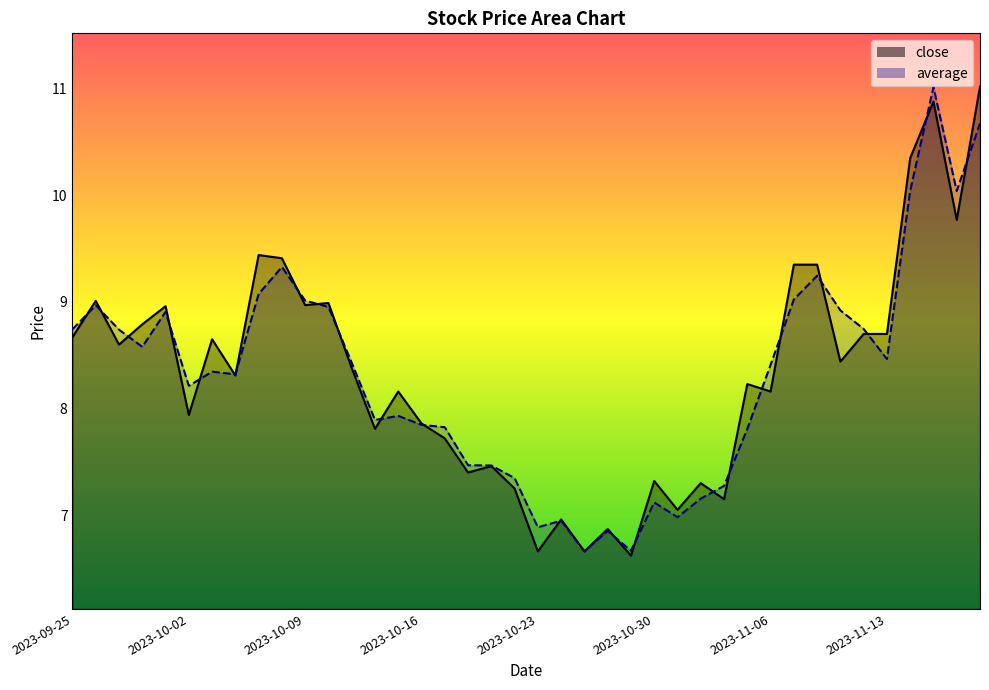

What is the maximum value shown in the chart?

11.0